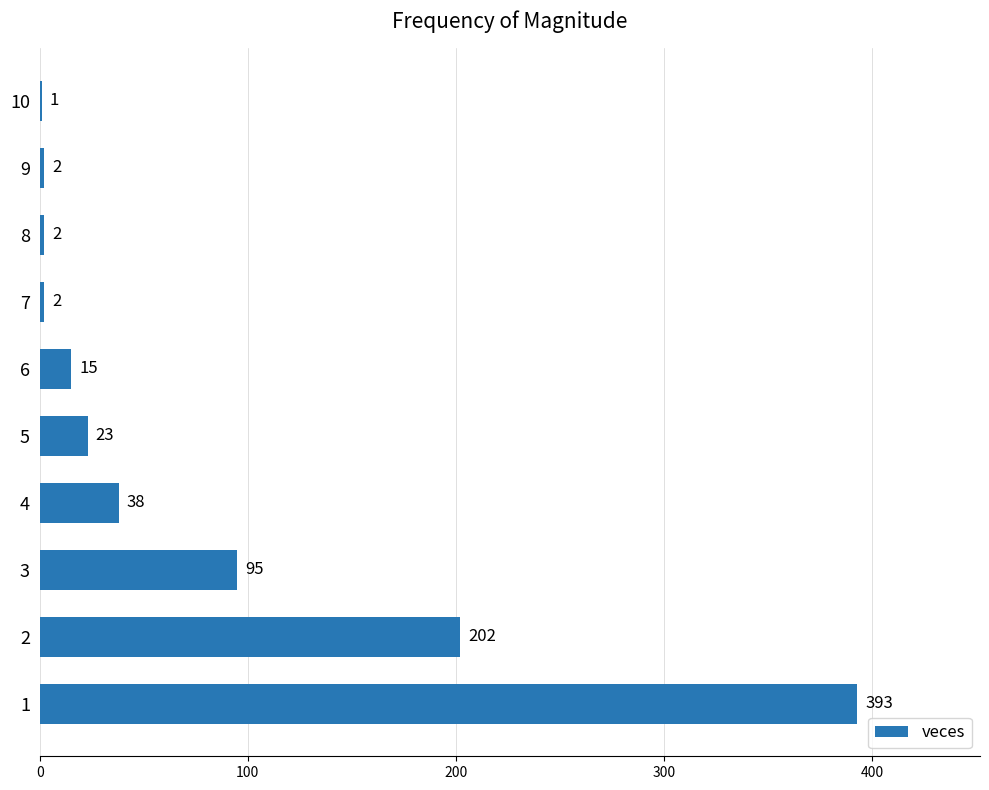

What is the sum of the values at 5 and 1?

416